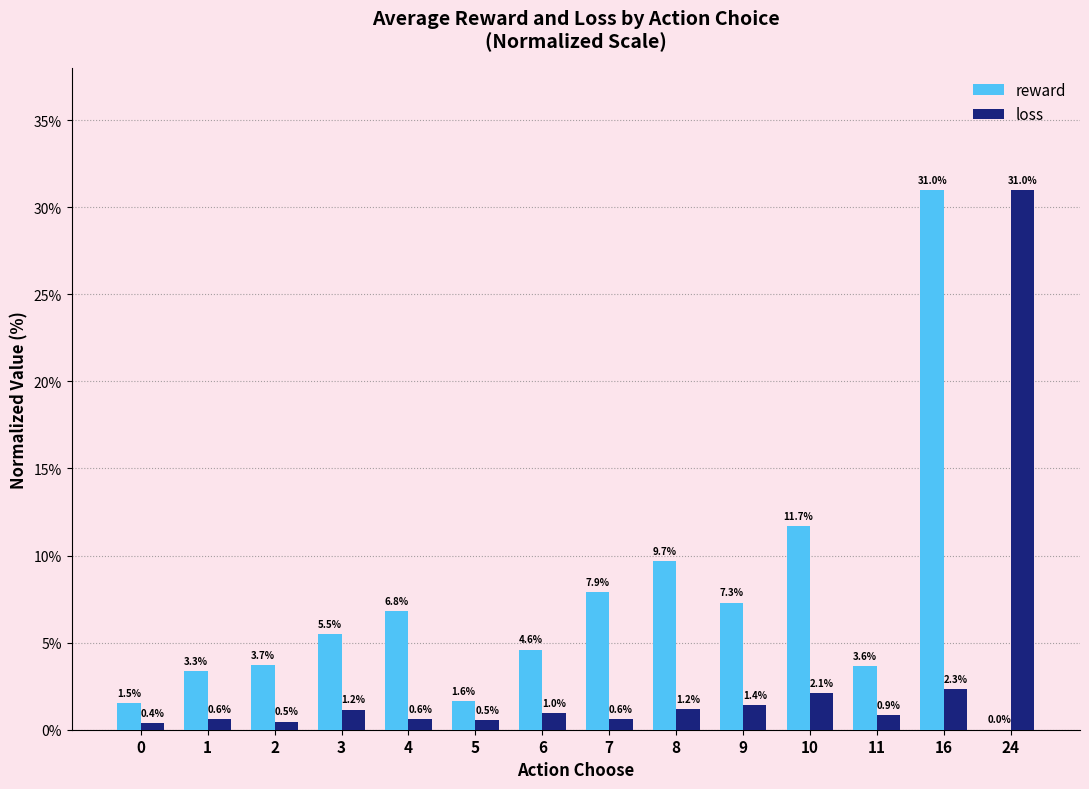

The value of reward at 1 is 1.4. True or false?

False